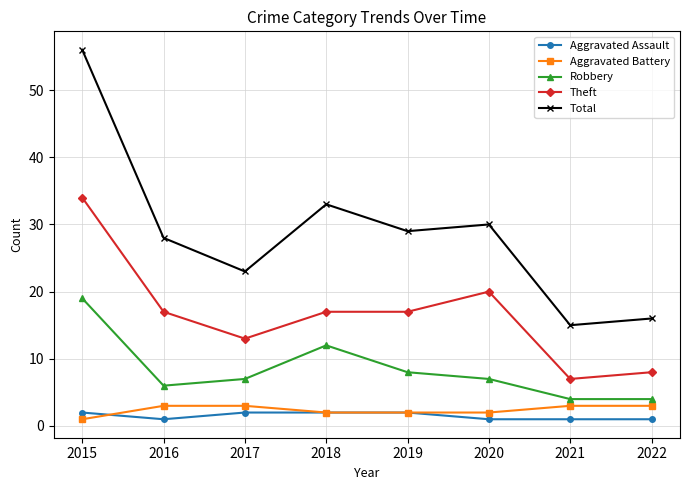

Which series has the largest range (max minus min)?

Total